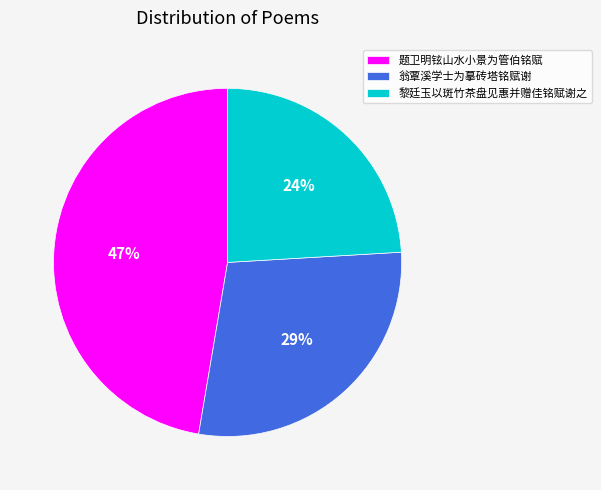

Which has a higher value, 黎廷玉以斑竹茶盘见惠并赠佳铭赋谢之 or 题卫明铉山水小景为管伯铭赋?

题卫明铉山水小景为管伯铭赋